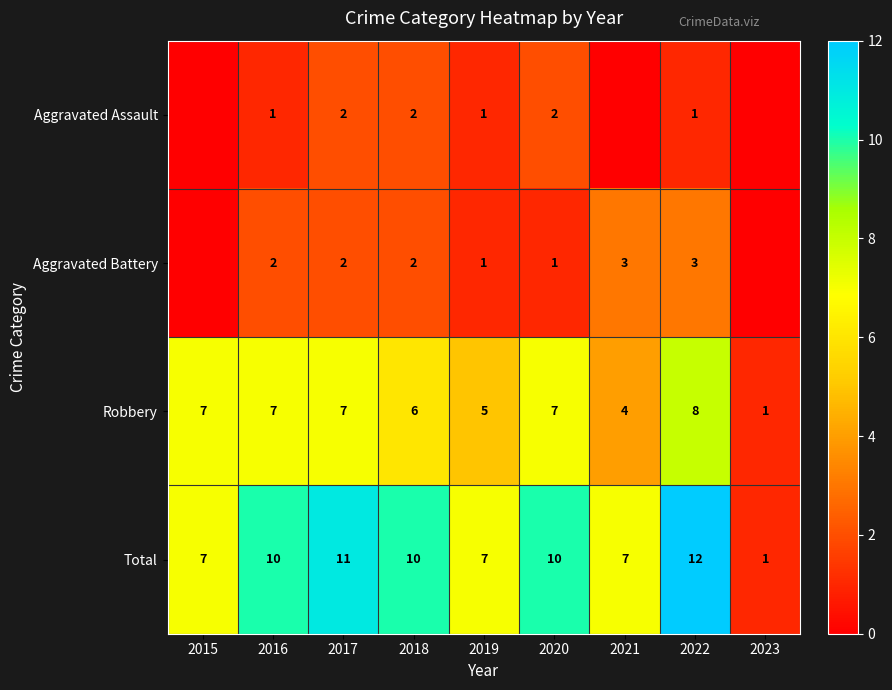

What is the sum of the Aggravated Assault values at 2020 and 2018?

4